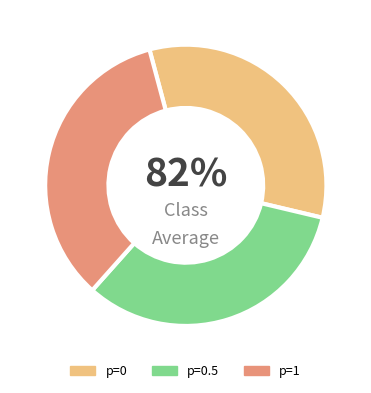

To the nearest percent, what is the combined percentage of p=0.5 and p=1?

67%